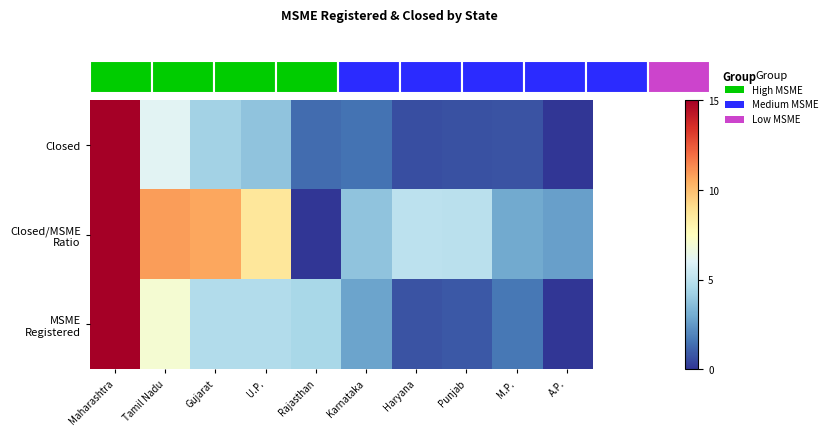

List the series in order of their peak value, lowest first.

Closed, Closed/MSME Ratio, MSME Registered